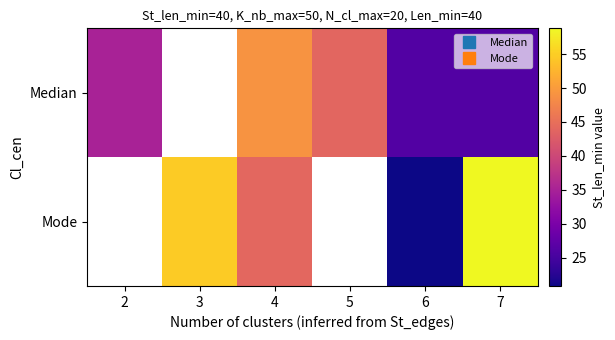

Is the value of Mode at 6 greater than the value of Median at 3?

No